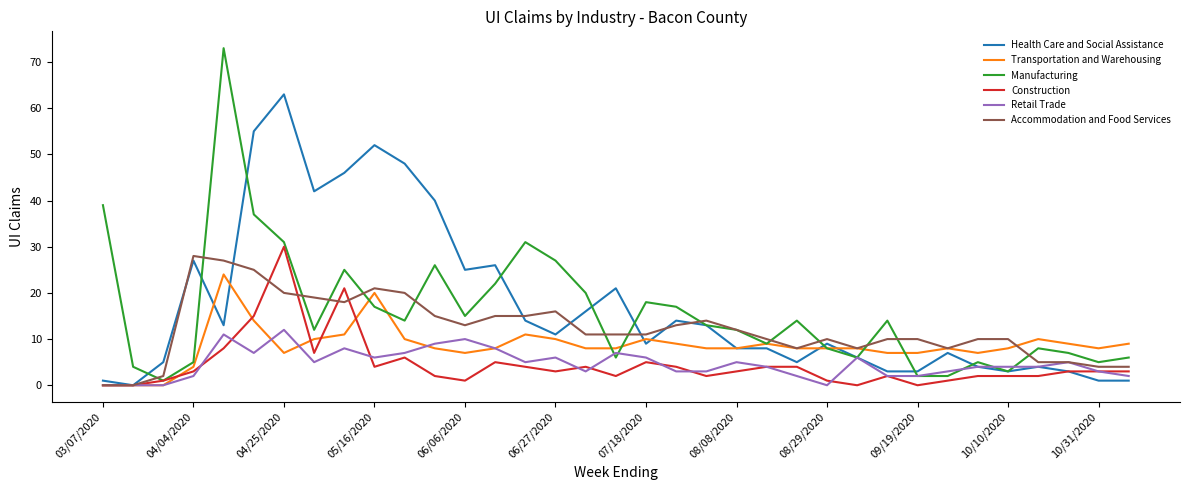

Which series has the widest spread of values?

Manufacturing